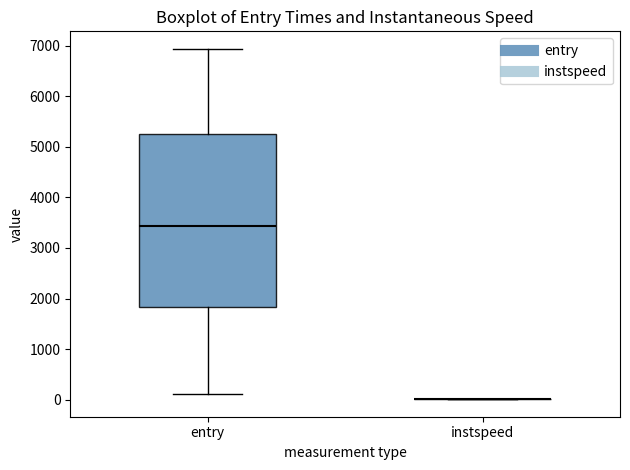

Reading left to right, read every box against the y-axis: the position of its median line, the range the box covers, and the ends of its whiskers. The values are not printed on the chart, so give them approximately, as read against the axis.

entry: median 3400, box 1800 to 5300, whiskers 100 to 6900
instspeed: box collapsed to a line at 0, whiskers 0 to 0